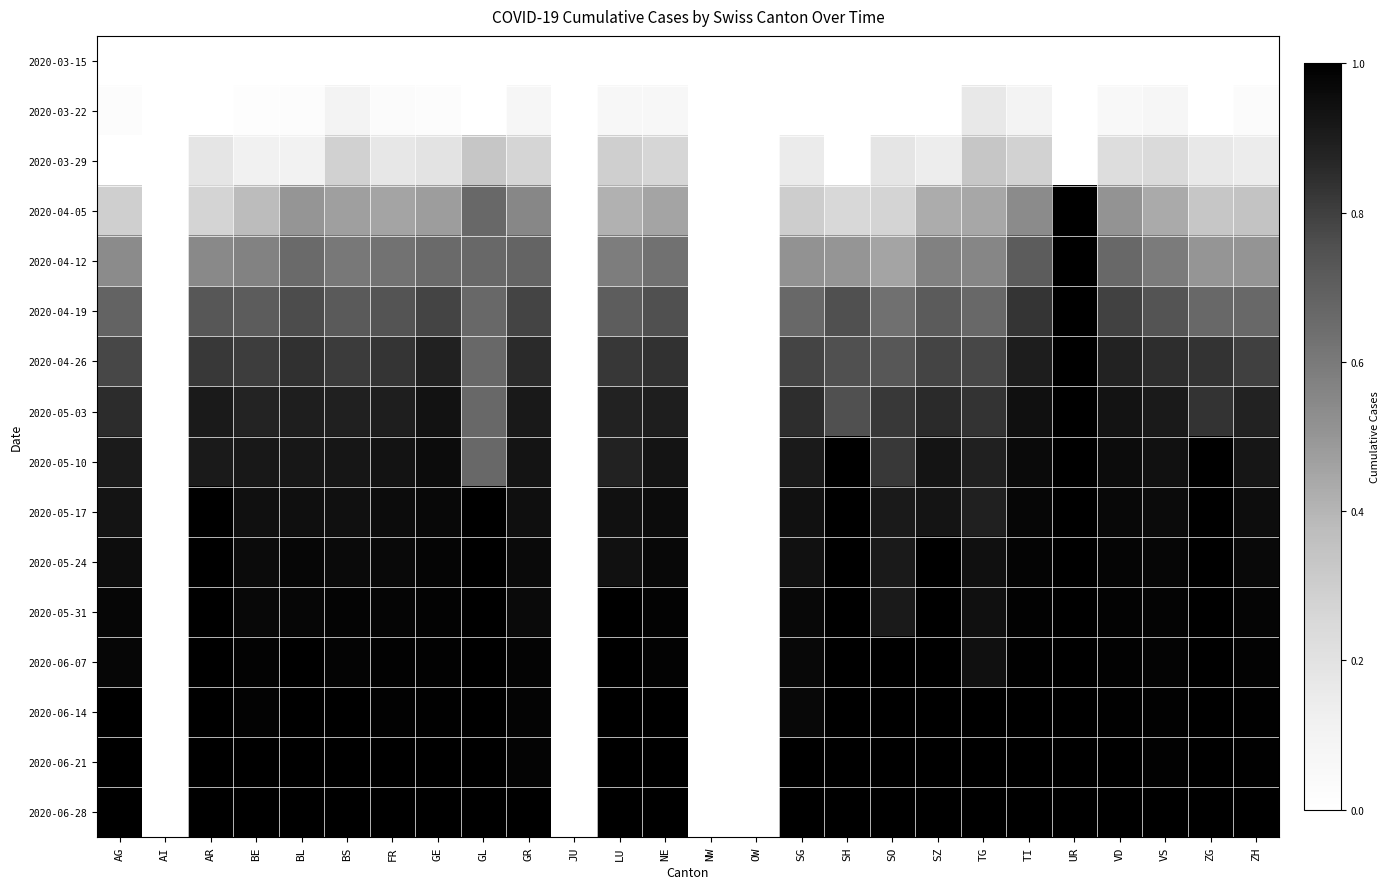

Reading right to left, extract all data points from this chart.

2020-03-15: ZH=0.0	ZG=0.0	VS=0.0	VD=0.0	UR=0.0	TI=0.0	TG=0.0	SZ=0.0	SO=0.0	SH=0.0	SG=0.0	OW=0.0	NW=0.0	NE=0.0	LU=0.0	JU=0.0	GR=0.0	GL=0.0	GE=0.0	FR=0.0	BS=0.0	BL=0.0	BE=0.0	AR=0.0	AI=0.0	AG=0.0
2020-03-22: ZH=0.0	ZG=0.0	VS=0.1	VD=0.1	UR=0.0	TI=0.1	TG=0.2	SZ=0.0	SO=0.0	SH=0.0	SG=0.0	OW=0.0	NW=0.0	NE=0.1	LU=0.1	JU=0.0	GR=0.1	GL=0.0	GE=0.0	FR=0.0	BS=0.1	BL=0.0	BE=0.0	AR=0.0	AI=0.0	AG=0.0
2020-03-29: ZH=0.1	ZG=0.2	VS=0.2	VD=0.2	UR=0.0	TI=0.3	TG=0.3	SZ=0.1	SO=0.2	SH=0.0	SG=0.2	OW=0.0	NW=0.0	NE=0.3	LU=0.3	JU=0.0	GR=0.3	GL=0.3	GE=0.2	FR=0.2	BS=0.3	BL=0.1	BE=0.1	AR=0.2	AI=0.0	AG=0.0
2020-04-05: ZH=0.3	ZG=0.3	VS=0.4	VD=0.5	UR=1.0	TI=0.5	TG=0.4	SZ=0.4	SO=0.3	SH=0.2	SG=0.3	OW=0.0	NW=0.0	NE=0.5	LU=0.4	JU=0.0	GR=0.6	GL=0.7	GE=0.5	FR=0.5	BS=0.5	BL=0.5	BE=0.4	AR=0.3	AI=0.0	AG=0.3
2020-04-12: ZH=0.5	ZG=0.5	VS=0.6	VD=0.7	UR=1.0	TI=0.7	TG=0.6	SZ=0.6	SO=0.5	SH=0.5	SG=0.5	OW=0.0	NW=0.0	NE=0.6	LU=0.6	JU=0.0	GR=0.7	GL=0.7	GE=0.7	FR=0.6	BS=0.6	BL=0.7	BE=0.6	AR=0.5	AI=0.0	AG=0.5
2020-04-19: ZH=0.7	ZG=0.7	VS=0.7	VD=0.8	UR=1.0	TI=0.8	TG=0.7	SZ=0.7	SO=0.6	SH=0.8	SG=0.7	OW=0.0	NW=0.0	NE=0.8	LU=0.7	JU=0.0	GR=0.8	GL=0.7	GE=0.8	FR=0.7	BS=0.7	BL=0.8	BE=0.7	AR=0.7	AI=0.0	AG=0.7
2020-04-26: ZH=0.8	ZG=0.8	VS=0.8	VD=0.9	UR=1.0	TI=0.9	TG=0.8	SZ=0.8	SO=0.7	SH=0.8	SG=0.8	OW=0.0	NW=0.0	NE=0.8	LU=0.8	JU=0.0	GR=0.9	GL=0.7	GE=0.9	FR=0.8	BS=0.8	BL=0.8	BE=0.8	AR=0.8	AI=0.0	AG=0.8
2020-05-03: ZH=0.9	ZG=0.8	VS=0.9	VD=0.9	UR=1.0	TI=0.9	TG=0.8	SZ=0.9	SO=0.8	SH=0.8	SG=0.8	OW=0.0	NW=0.0	NE=0.9	LU=0.9	JU=0.0	GR=0.9	GL=0.7	GE=0.9	FR=0.9	BS=0.9	BL=0.9	BE=0.9	AR=0.9	AI=0.0	AG=0.9
2020-05-10: ZH=0.9	ZG=1.0	VS=0.9	VD=1.0	UR=1.0	TI=1.0	TG=0.9	SZ=0.9	SO=0.8	SH=1.0	SG=0.9	OW=0.0	NW=0.0	NE=0.9	LU=0.9	JU=0.0	GR=0.9	GL=0.7	GE=1.0	FR=0.9	BS=0.9	BL=0.9	BE=0.9	AR=0.9	AI=0.0	AG=0.9
2020-05-17: ZH=1.0	ZG=1.0	VS=1.0	VD=1.0	UR=1.0	TI=1.0	TG=0.9	SZ=0.9	SO=0.9	SH=1.0	SG=0.9	OW=0.0	NW=0.0	NE=1.0	LU=0.9	JU=0.0	GR=0.9	GL=1.0	GE=1.0	FR=1.0	BS=0.9	BL=0.9	BE=0.9	AR=1.0	AI=0.0	AG=0.9
2020-05-24: ZH=1.0	ZG=1.0	VS=1.0	VD=1.0	UR=1.0	TI=1.0	TG=0.9	SZ=1.0	SO=0.9	SH=1.0	SG=0.9	OW=0.0	NW=0.0	NE=1.0	LU=0.9	JU=0.0	GR=1.0	GL=1.0	GE=1.0	FR=1.0	BS=1.0	BL=1.0	BE=1.0	AR=1.0	AI=0.0	AG=1.0
2020-05-31: ZH=1.0	ZG=1.0	VS=1.0	VD=1.0	UR=1.0	TI=1.0	TG=0.9	SZ=1.0	SO=0.9	SH=1.0	SG=1.0	OW=0.0	NW=0.0	NE=1.0	LU=1.0	JU=0.0	GR=1.0	GL=1.0	GE=1.0	FR=1.0	BS=1.0	BL=1.0	BE=1.0	AR=1.0	AI=0.0	AG=1.0
2020-06-07: ZH=1.0	ZG=1.0	VS=1.0	VD=1.0	UR=1.0	TI=1.0	TG=0.9	SZ=1.0	SO=1.0	SH=1.0	SG=1.0	OW=0.0	NW=0.0	NE=1.0	LU=1.0	JU=0.0	GR=1.0	GL=1.0	GE=1.0	FR=1.0	BS=1.0	BL=1.0	BE=1.0	AR=1.0	AI=0.0	AG=1.0
2020-06-14: ZH=1.0	ZG=1.0	VS=1.0	VD=1.0	UR=1.0	TI=1.0	TG=1.0	SZ=1.0	SO=1.0	SH=1.0	SG=1.0	OW=0.0	NW=0.0	NE=1.0	LU=1.0	JU=0.0	GR=1.0	GL=1.0	GE=1.0	FR=1.0	BS=1.0	BL=1.0	BE=1.0	AR=1.0	AI=0.0	AG=1.0
2020-06-21: ZH=1.0	ZG=1.0	VS=1.0	VD=1.0	UR=1.0	TI=1.0	TG=1.0	SZ=1.0	SO=1.0	SH=1.0	SG=1.0	OW=0.0	NW=0.0	NE=1.0	LU=1.0	JU=0.0	GR=1.0	GL=1.0	GE=1.0	FR=1.0	BS=1.0	BL=1.0	BE=1.0	AR=1.0	AI=0.0	AG=1.0
2020-06-28: ZH=1.0	ZG=1.0	VS=1.0	VD=1.0	UR=1.0	TI=1.0	TG=1.0	SZ=1.0	SO=1.0	SH=1.0	SG=1.0	OW=0.0	NW=0.0	NE=1.0	LU=1.0	JU=0.0	GR=1.0	GL=1.0	GE=1.0	FR=1.0	BS=1.0	BL=1.0	BE=1.0	AR=1.0	AI=0.0	AG=1.0